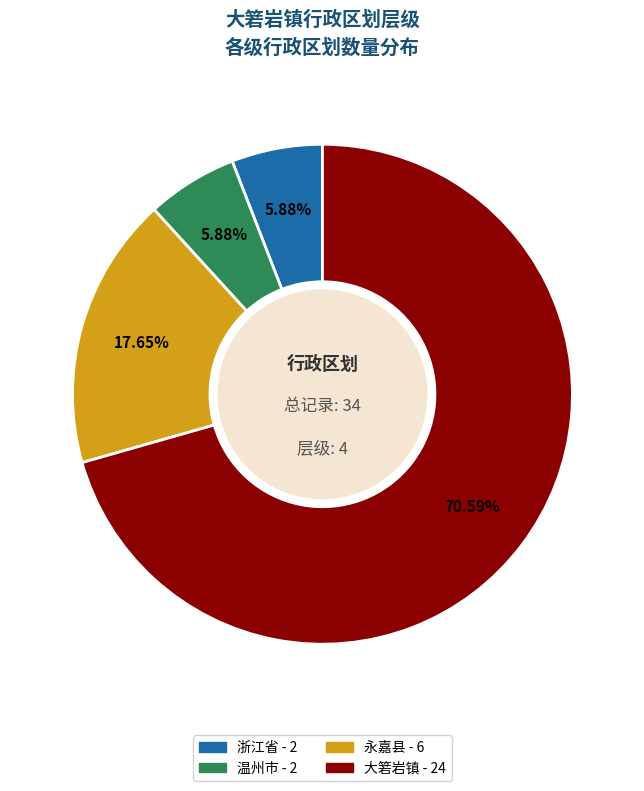

Between 温州市 and 大箬岩镇, which is larger?

大箬岩镇